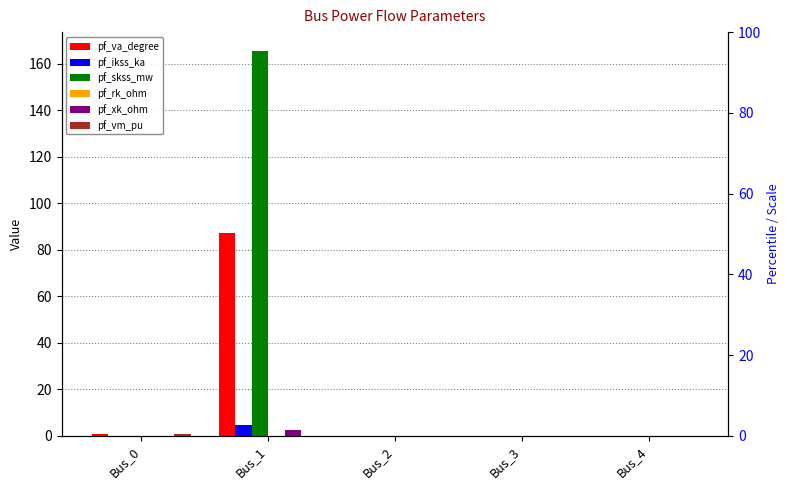

What is the sum of all pf_xk_ohm values?

2.4